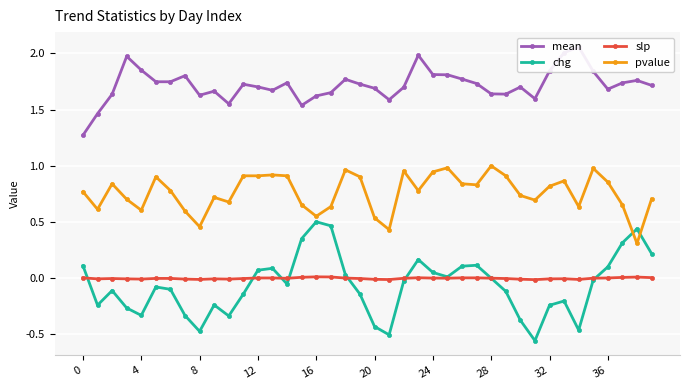

True or false: pvalue has a value of 1.3 at 33.

False